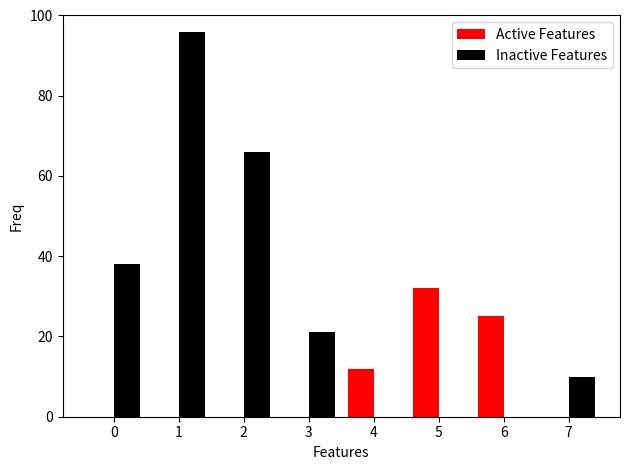

How many groups of bars are there?

8